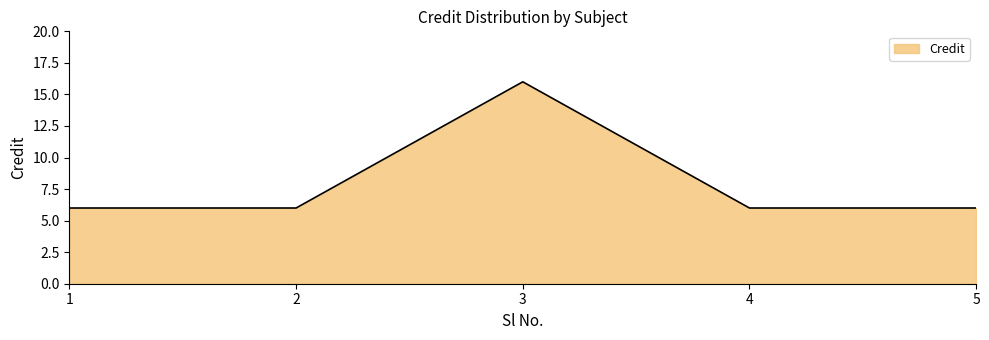

What is the difference between the values at 3 and 5?

10